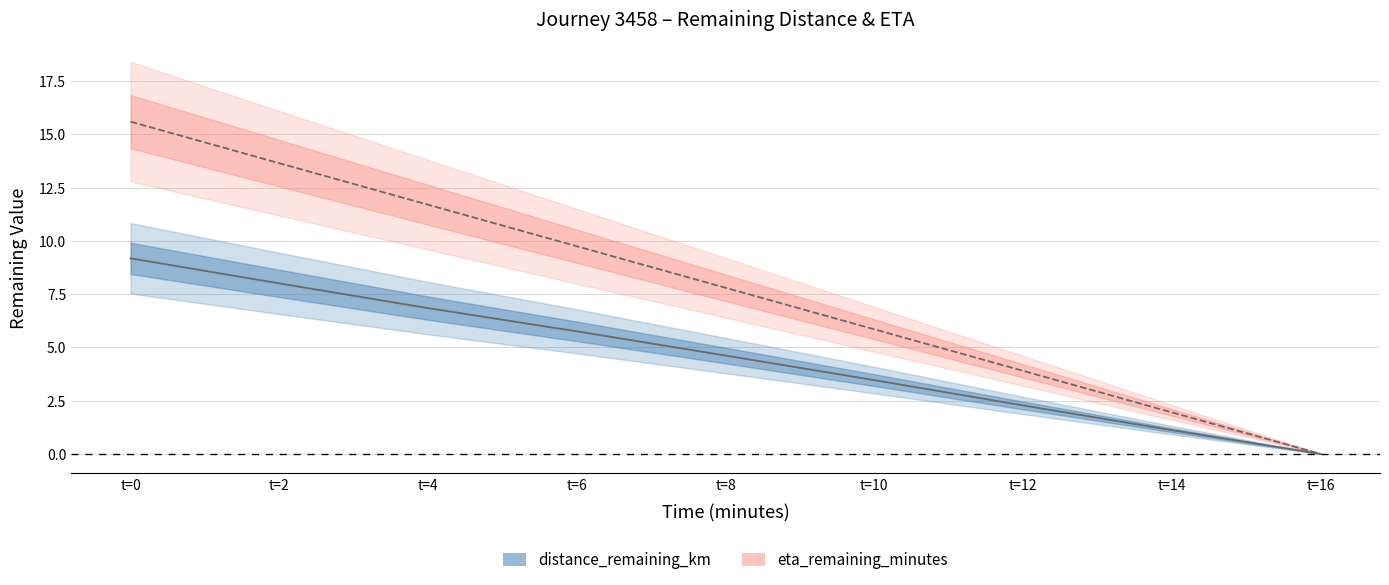

Does the chart display data point markers on the line(s)?

No